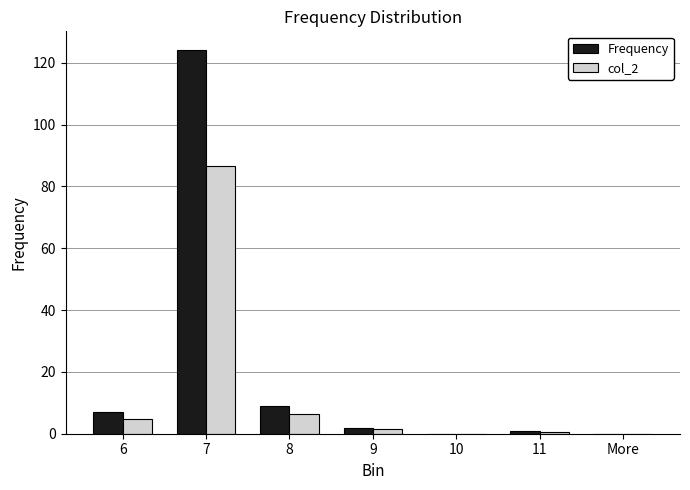

Reading left to right, transcribe all the data shown in this chart.

Frequency: 7.0	124.0	9.0	2.0	0.0	1.0	0.0
col_2: 4.9	86.7	6.3	1.4	0.0	0.7	0.0